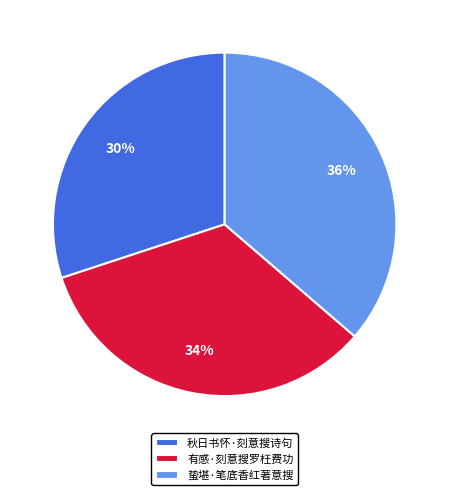

Is the sum of 秋日书怀·刻意搜诗句 and 蛰堪·笔底香红著意搜 greater than half?

Yes